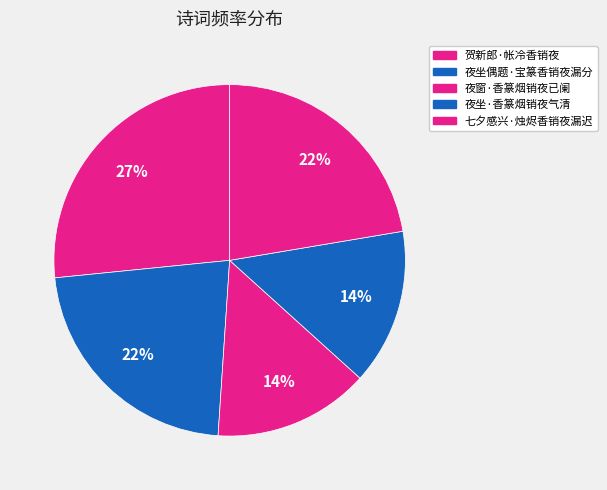

How many segments does this pie chart have?

5